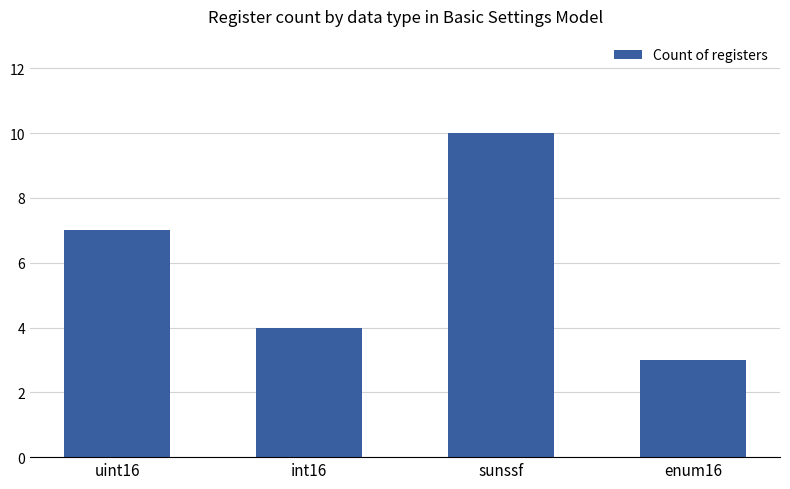

What position from the left is int16?

2